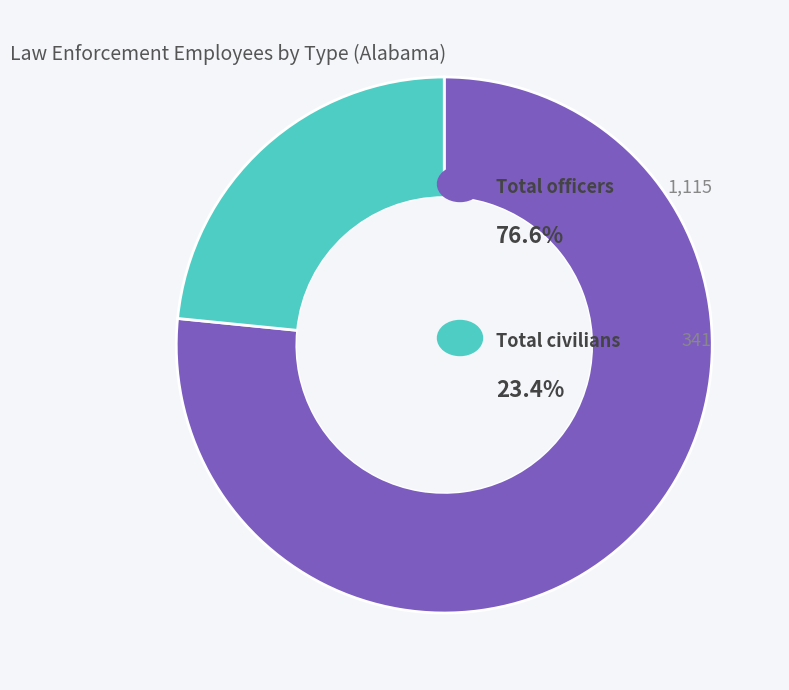

Does any single category account for the majority?

Yes